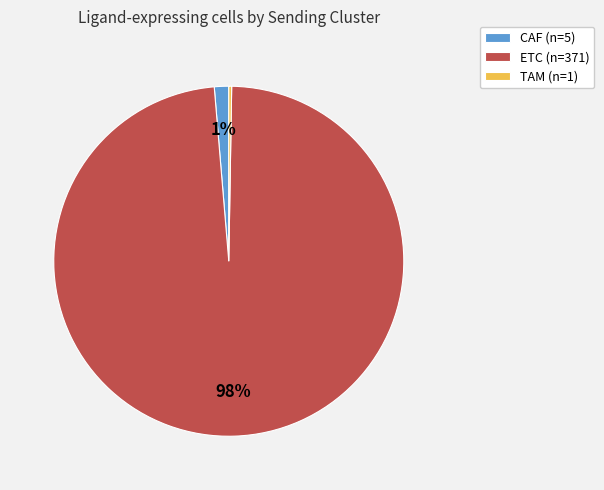

Is the sum of ETC (n=371) and CAF (n=5) greater than half?

Yes